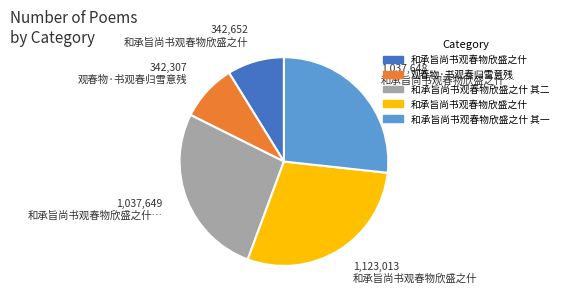

How many slices are in this pie chart?

5